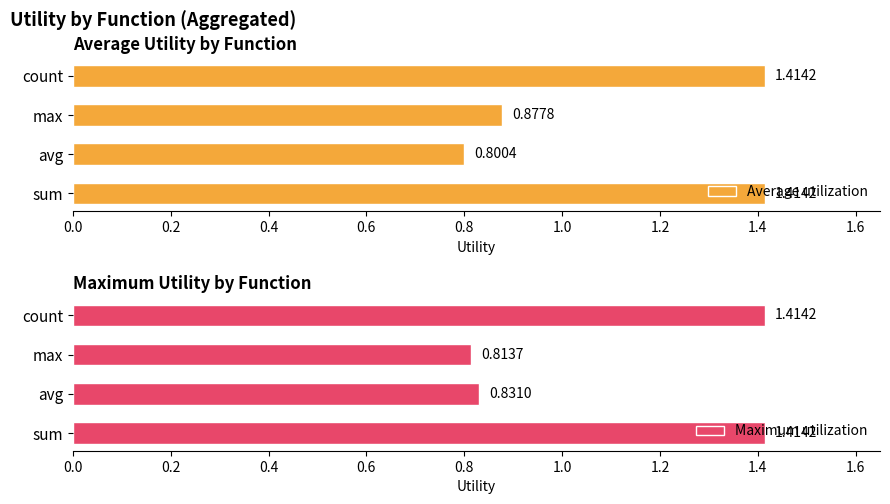

What is the difference between the Average utilization values at sum and avg?

0.6